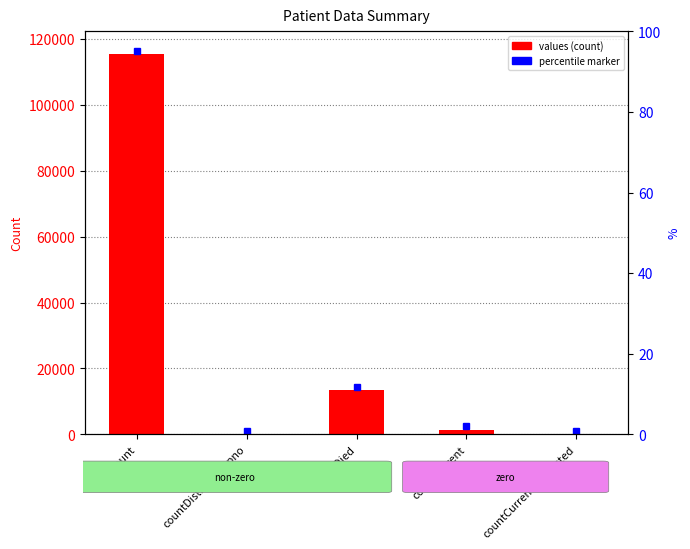

What is the value of the 4th bar from the left?

1383